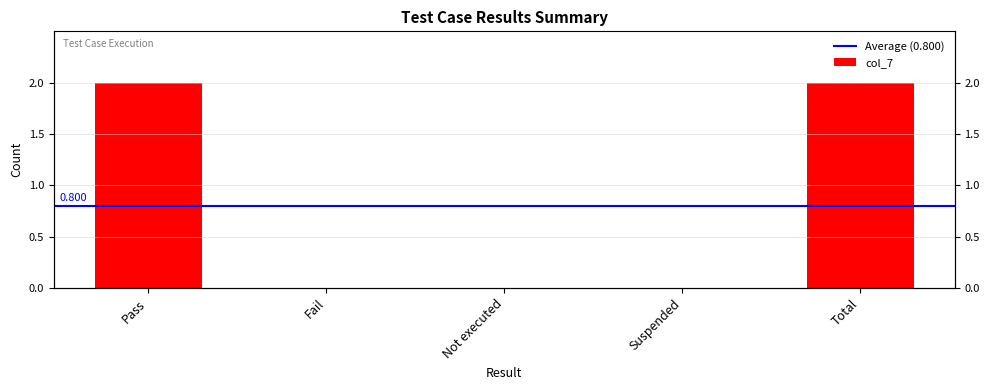

Rank the categories by value from highest to lowest.

Pass, Total, Fail, Not executed, Suspended